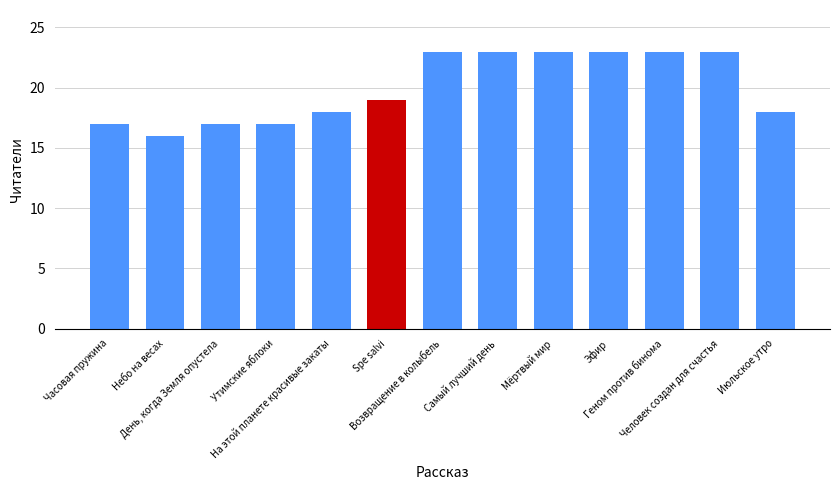

How many values are below 19?

6